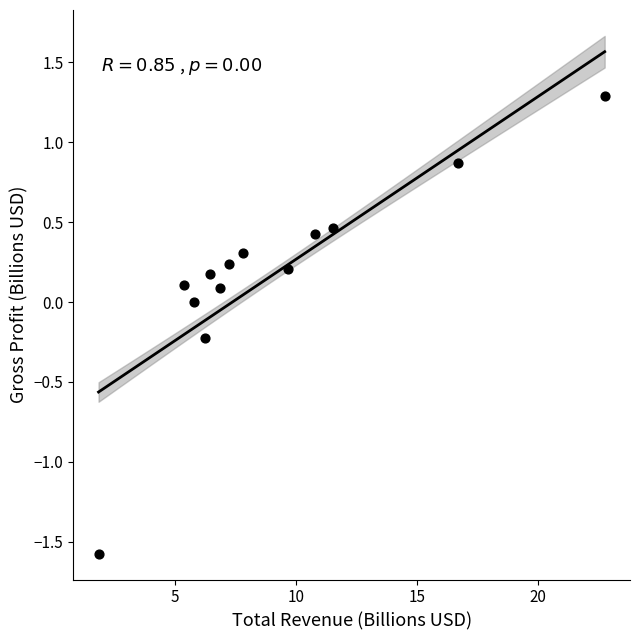

What is the range of X values (max minus min)?

20.9